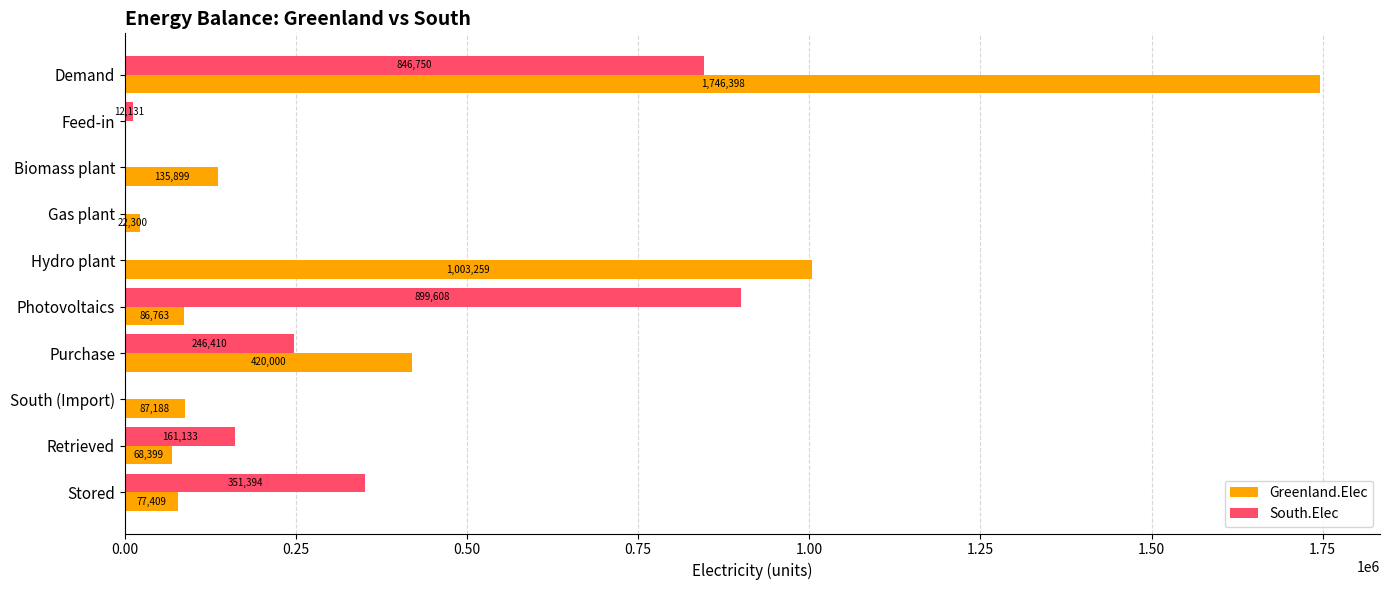

Count the number of data series in this chart.

2